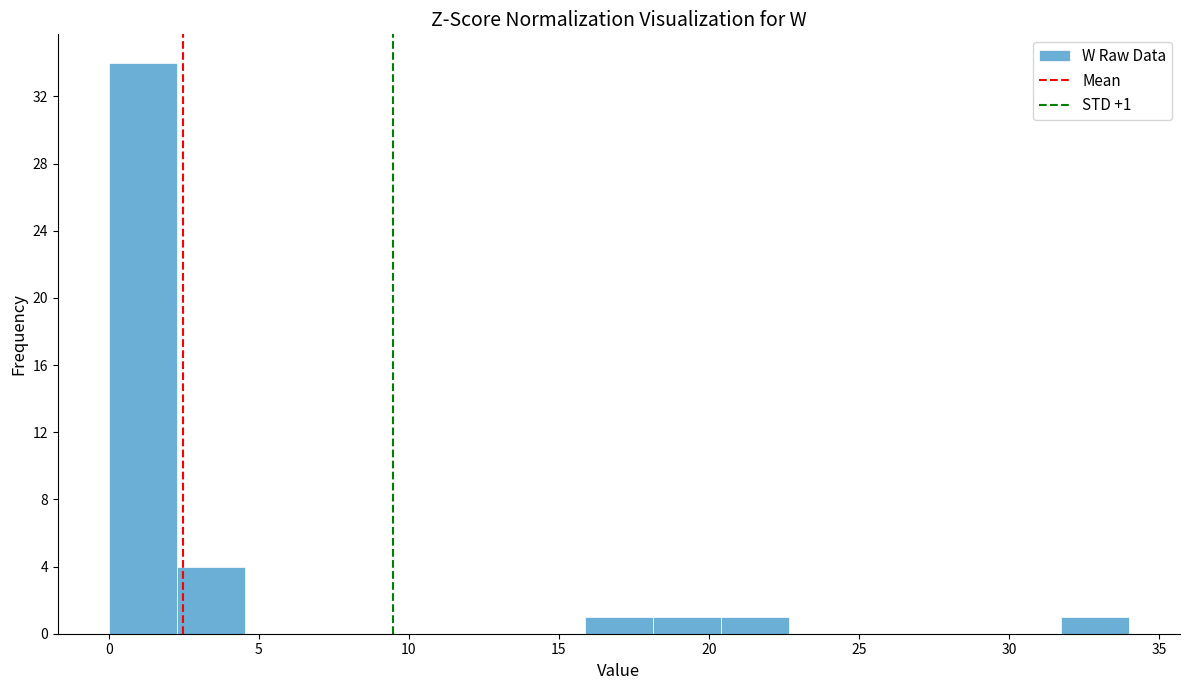

Over which range of the x-axis is the bar tallest?

0.0 to 2.5